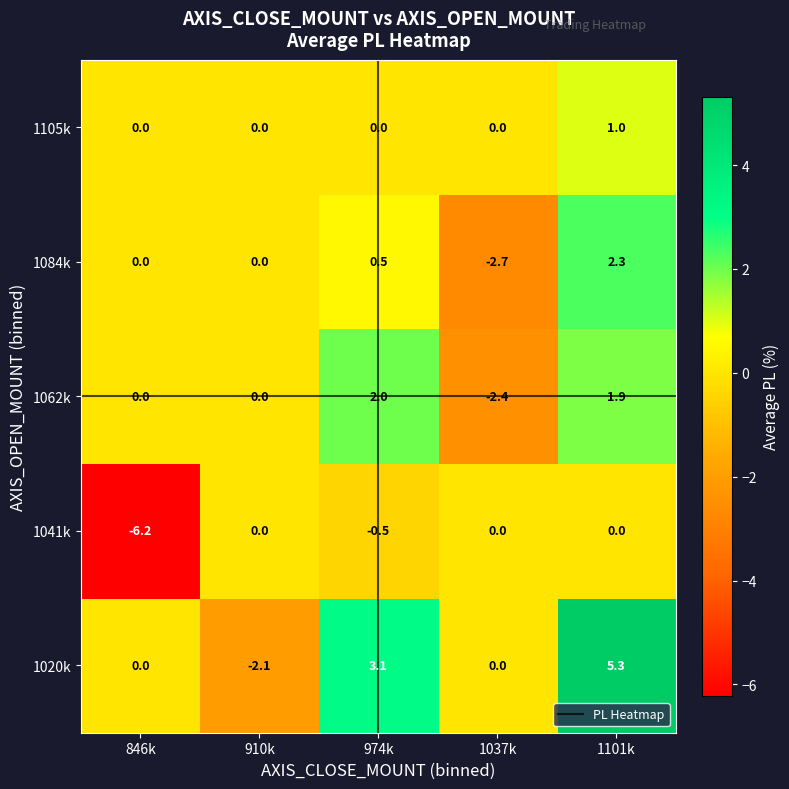

How many data points in 1105k are above 0?

1